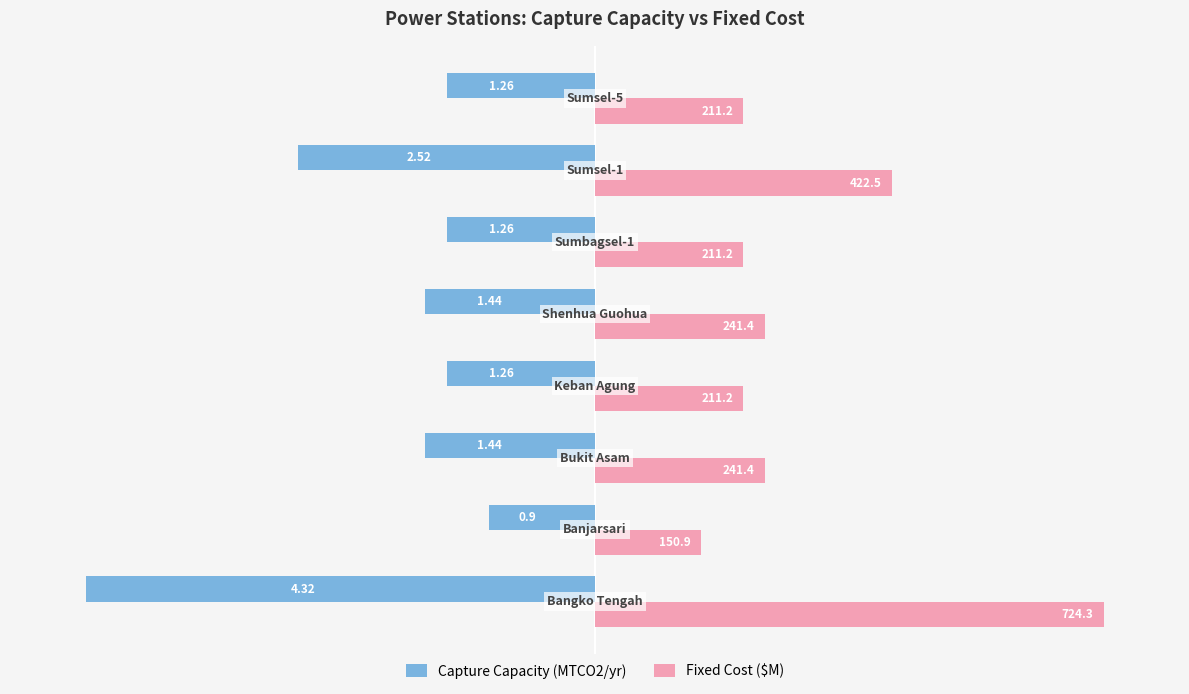

Rank the series by their average value, from highest to lowest.

Fixed Cost ($M), Capture Capacity (MTCO2/yr)